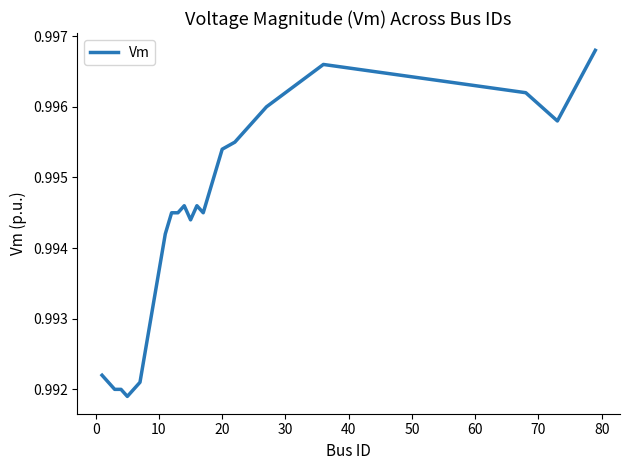

Is this an area chart (filled region under the line)?

No